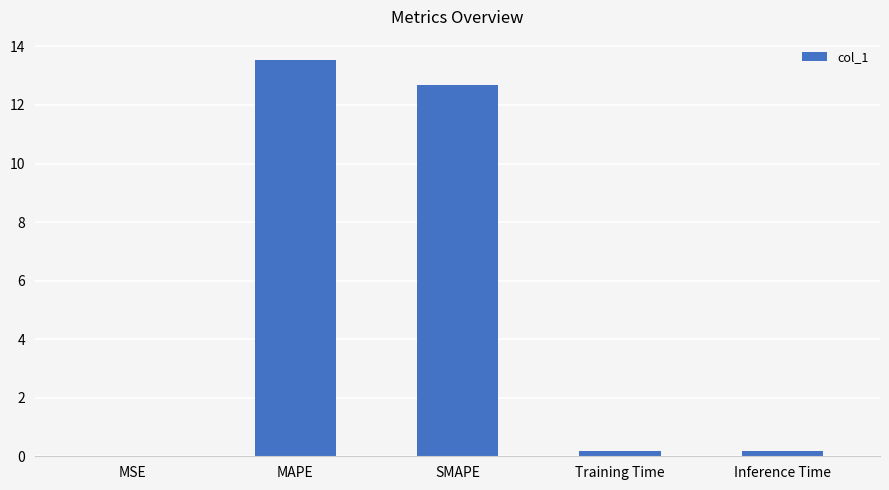

True or false: the data shows 12.7 at SMAPE.

True